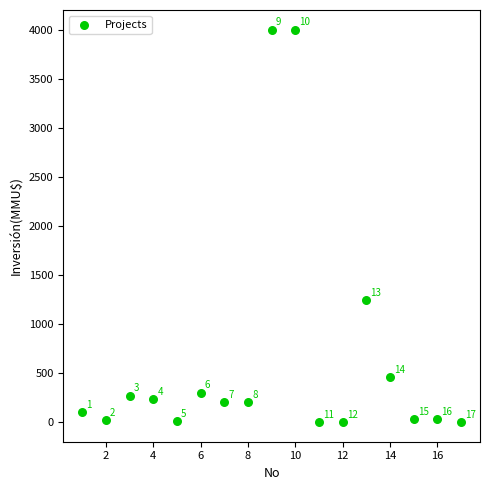

What is the range of Y values (max minus min)?

4000